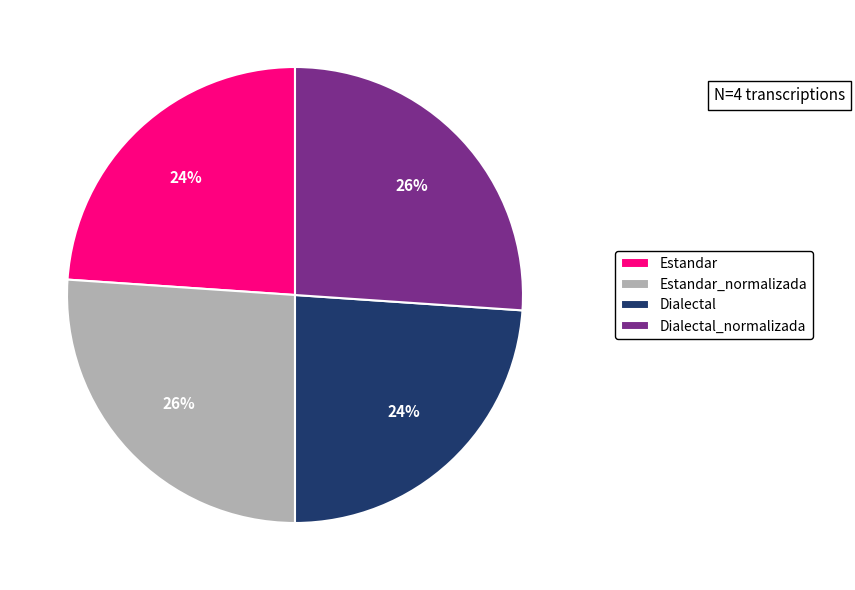

How many slices are in this pie chart?

4